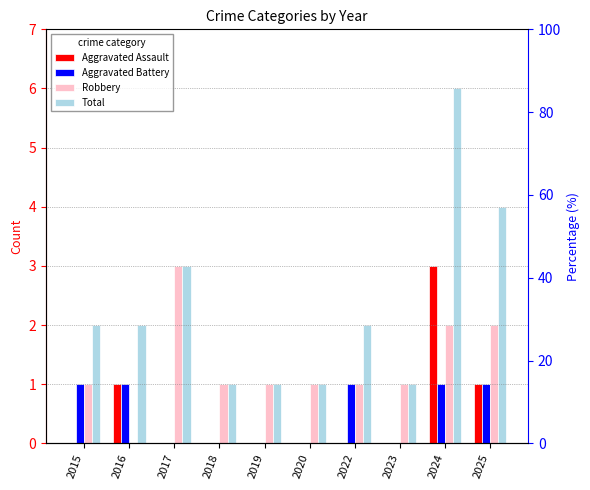

The Aggravated Assault series shows 1 at 2015. True or false?

False